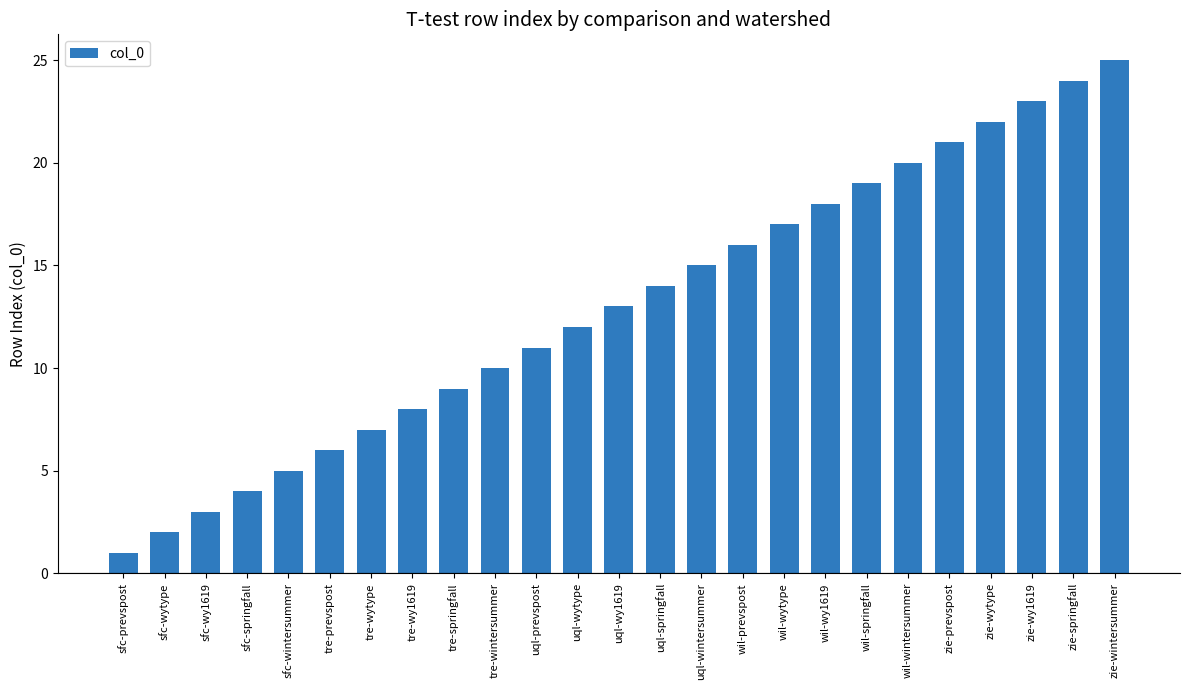

True or false: the data shows 1 at sfc-wy1619.

False